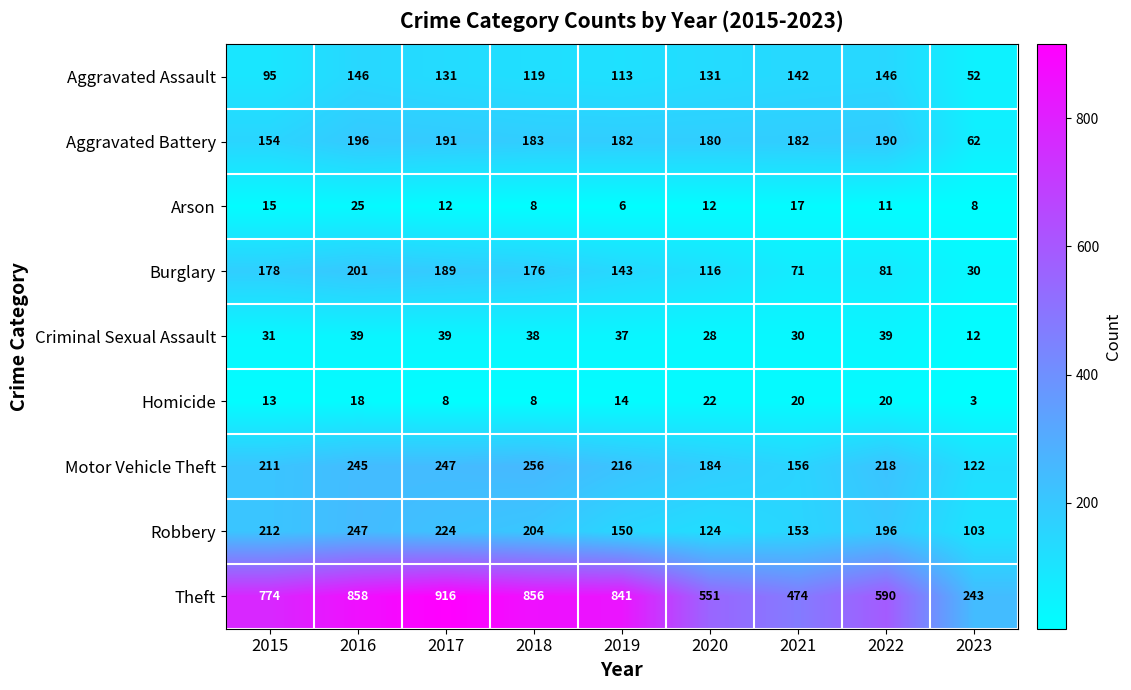

How many data points does each series have?

9